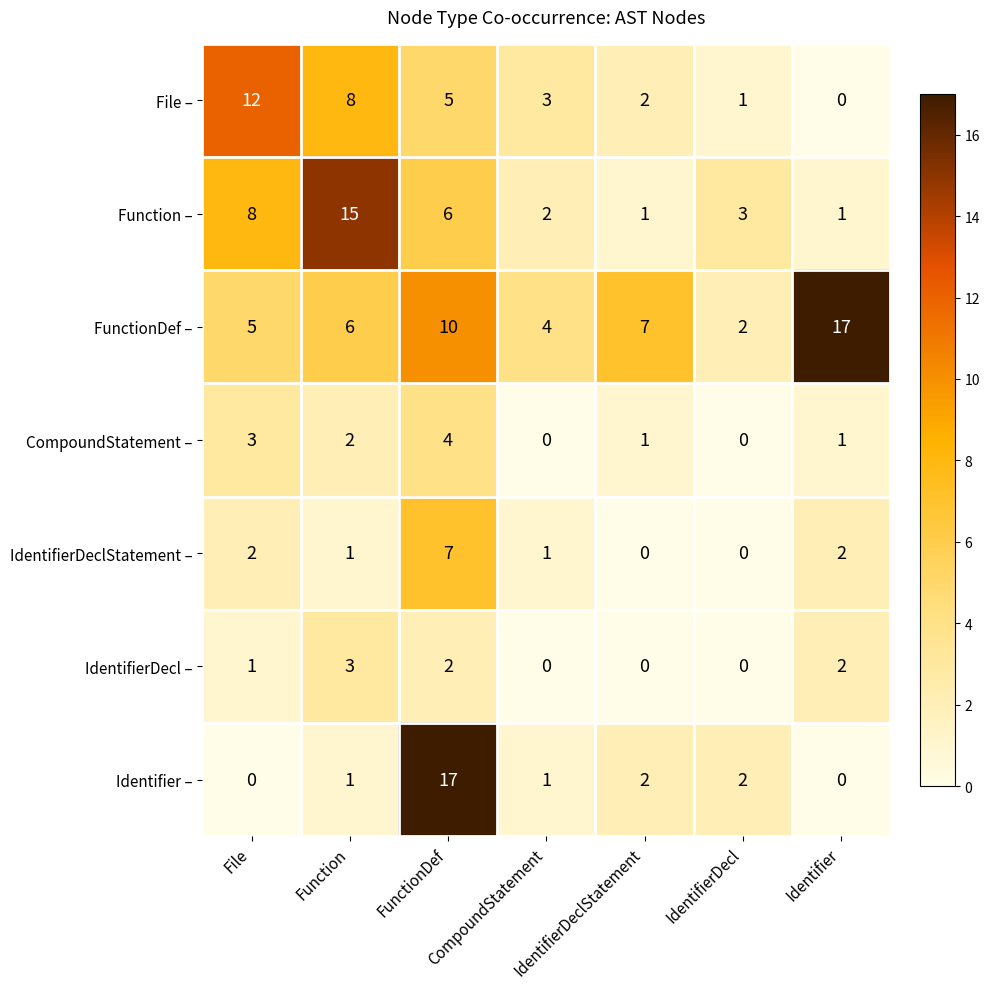

What is the difference between the maximum and minimum values in the IdentifierDecl – series?

3